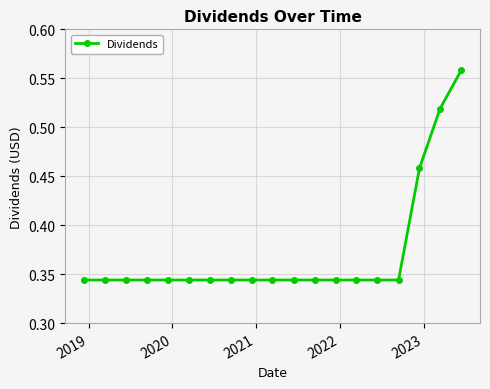

What is the sum of all values?

7.0